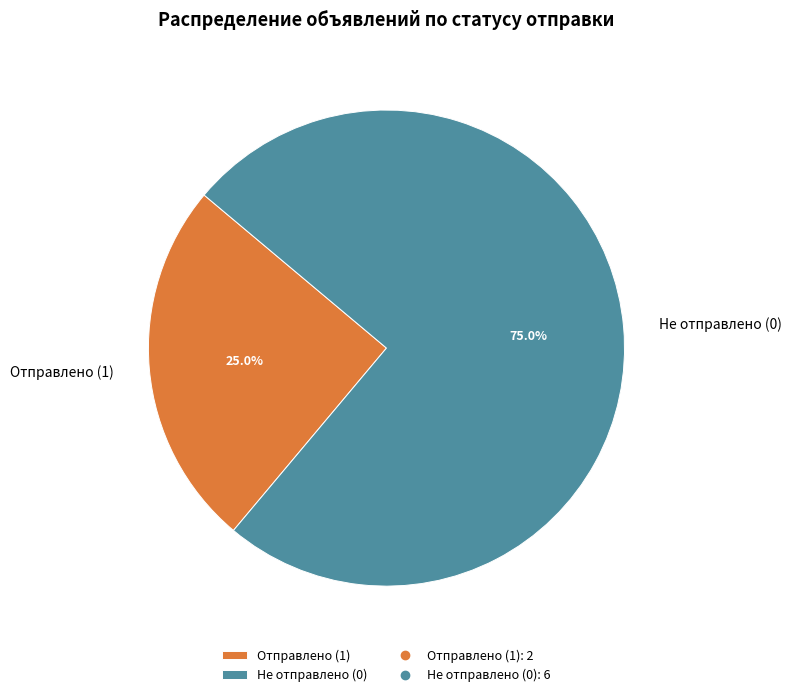

What is the smallest slice in the pie chart?

Отправлено (1)